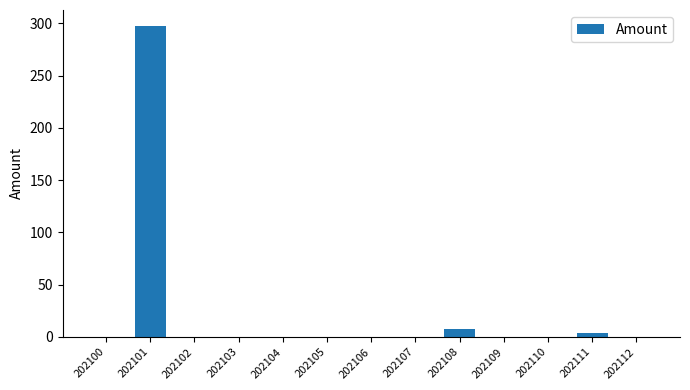

True or false: the data shows 0.0 at 202106.

True